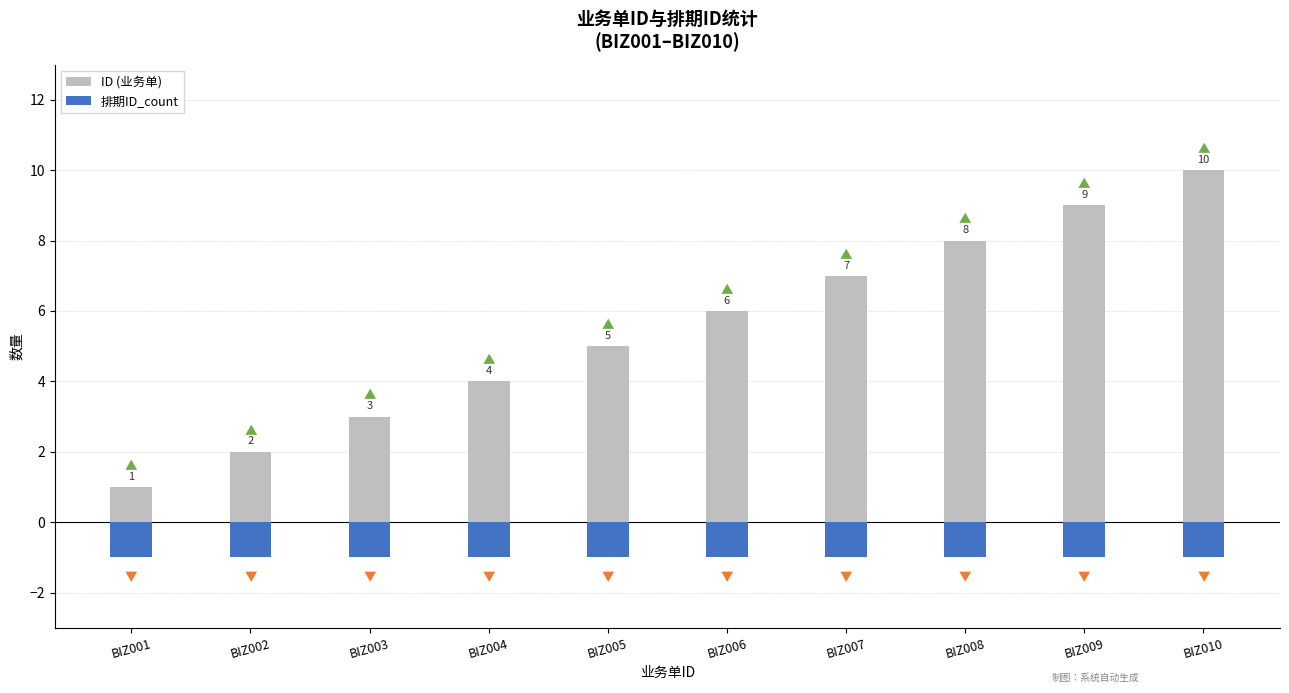

How many groups of bars are there?

10